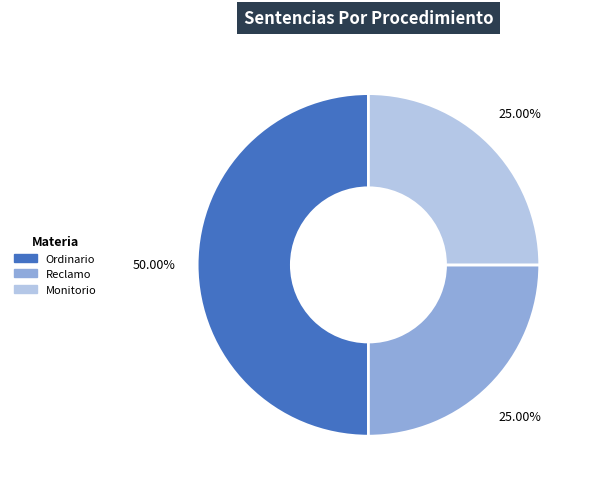

Does Reclamo represent more than half of the total?

No